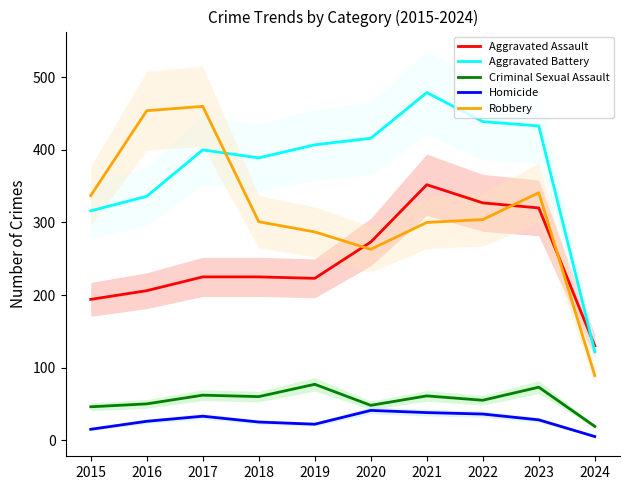

How many values in the Criminal Sexual Assault series are below 60?

5